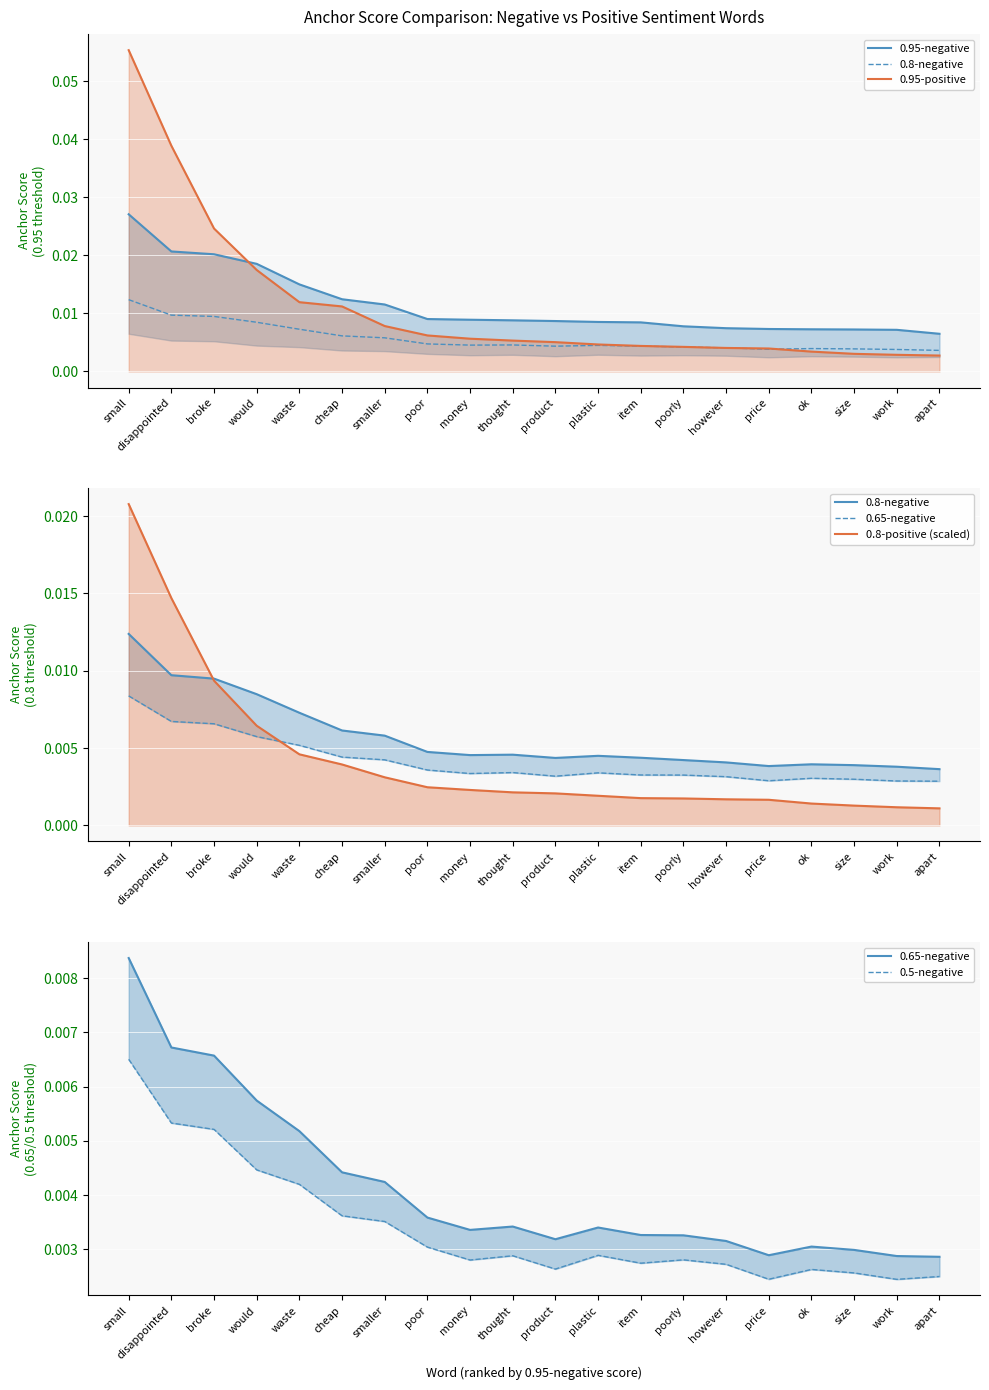

What are all the series names shown in the legend?

0.95-negative, 0.8-negative, 0.95-positive, 0.65-negative, 0.8-positive (scaled), 0.5-negative